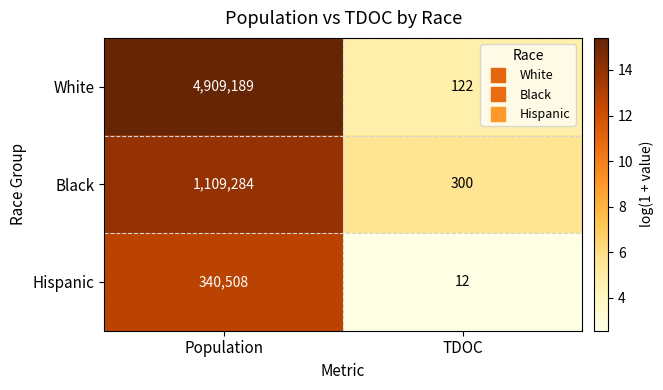

Between Population and TDOC, which series saw the biggest shift?

White